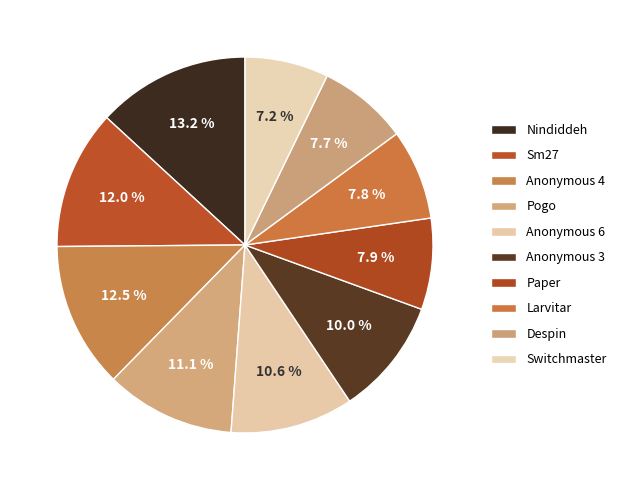

How many segments does this pie chart have?

10